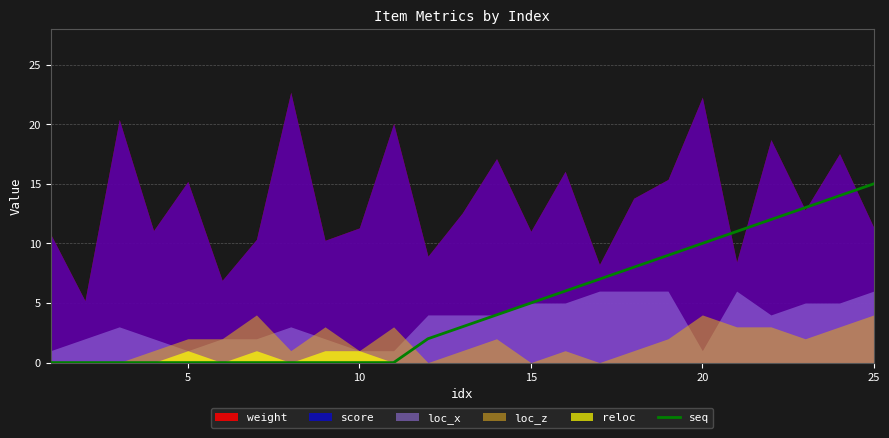

True or false: there are more than 2 points higher than both neighbors.

False